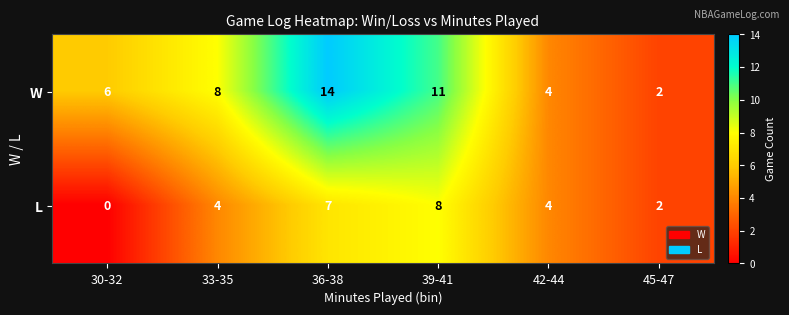

Reading right to left, what are all the values shown in this chart?

W: 45-47=2	42-44=4	39-41=11	36-38=14	33-35=8	30-32=6
L: 45-47=2	42-44=4	39-41=8	36-38=7	33-35=4	30-32=0